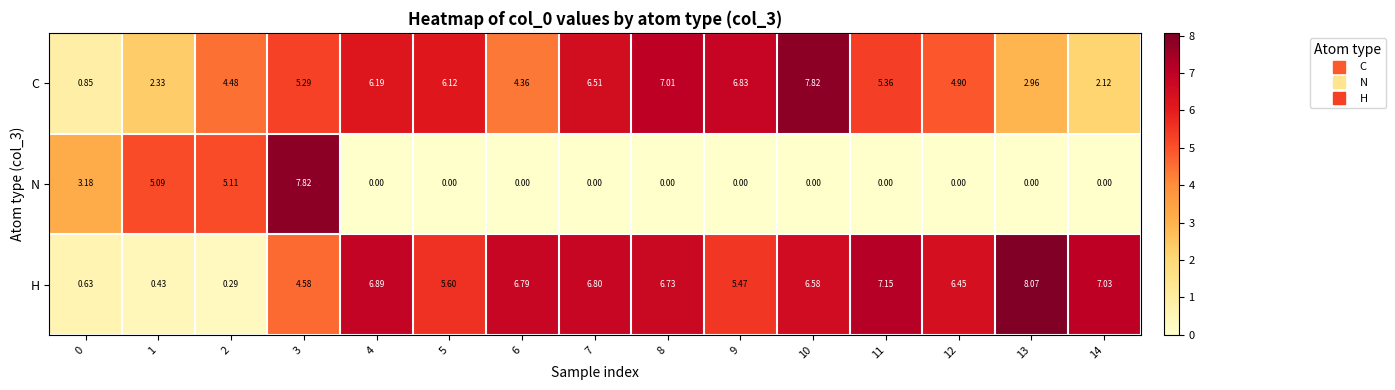

Which series has the largest range (max minus min)?

N